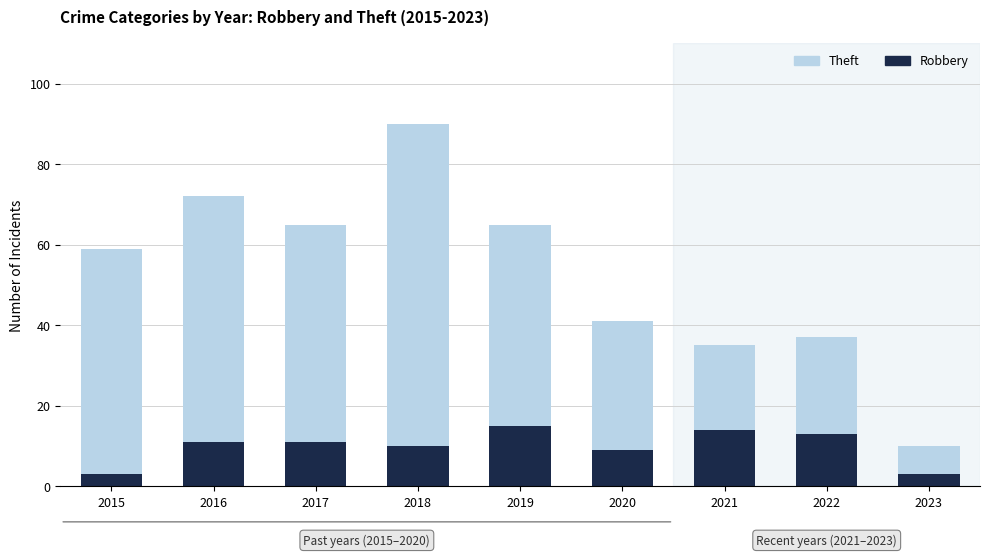

Reading right to left, what are the values for Robbery?

2023=3	2022=13	2021=14	2020=9	2019=15	2018=10	2017=11	2016=11	2015=3